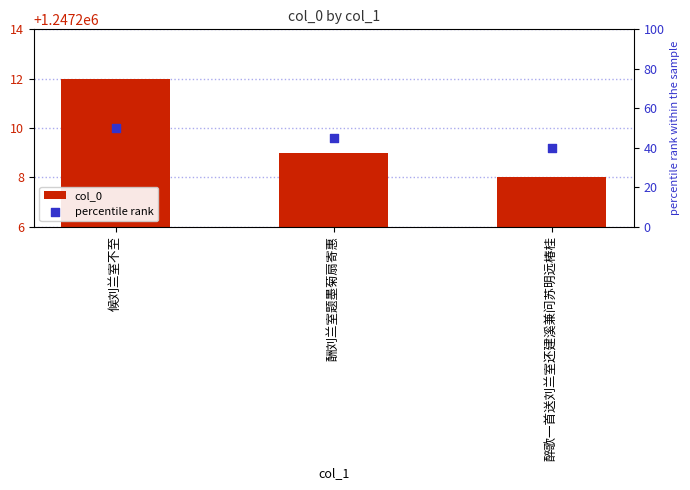

Which series contains the highest Y value?

col_0